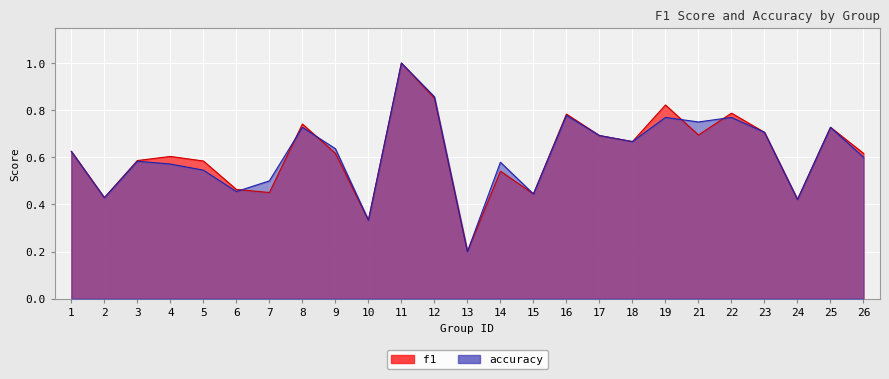

What is the value of the f1 point at the 1st from the left?

0.6